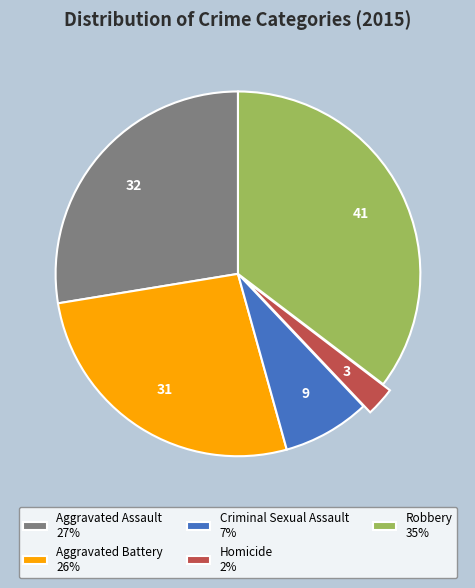

The Robbery slice represents 46% of the pie. True or false?

False